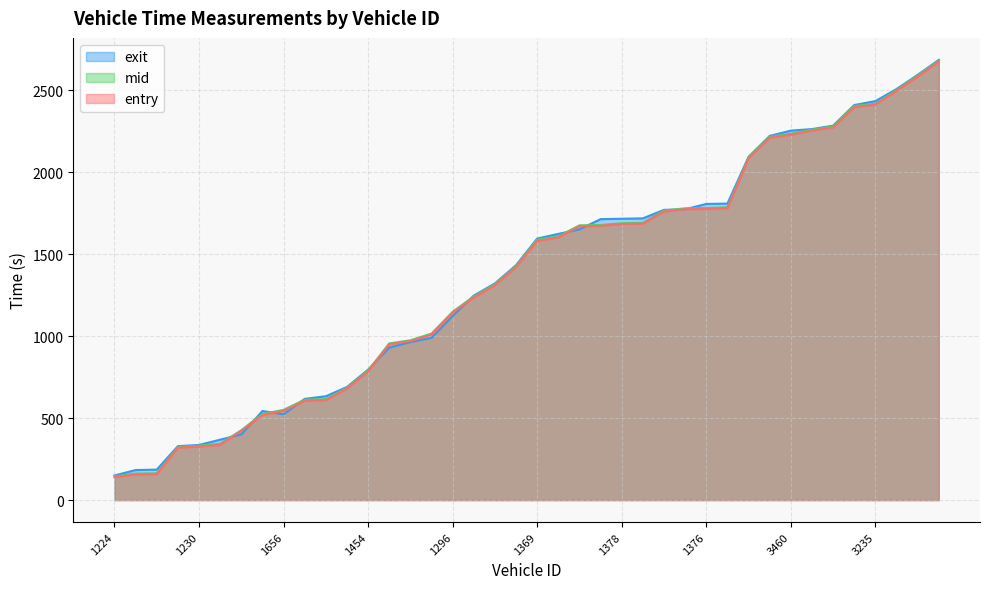

The mid series shows 2216.0 at 3212. True or false?

True